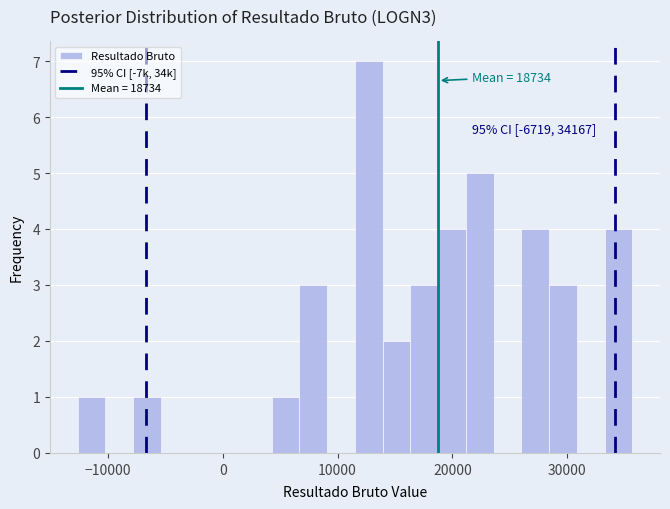

Read against the x-axis, roughly where is the centre of the tallest bar?

13000